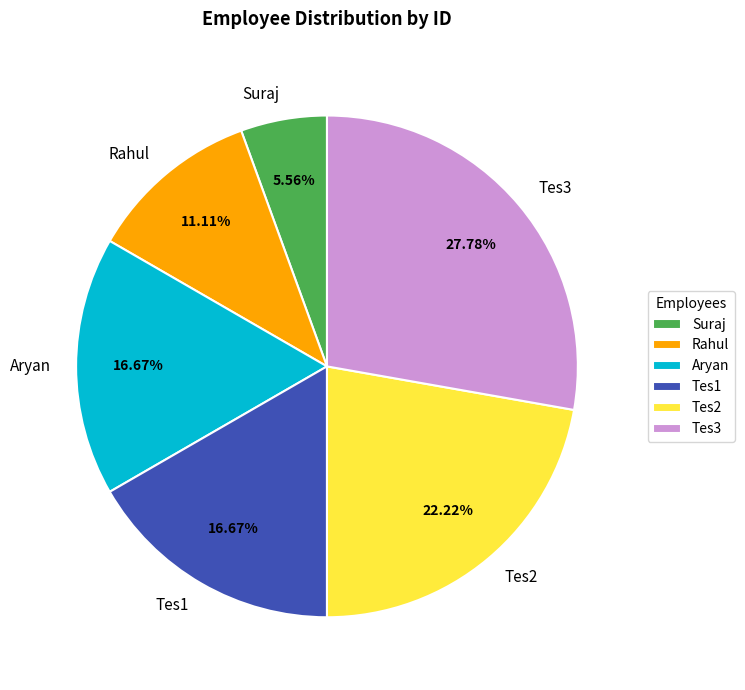

What portion of the pie excludes Tes3?

72.2%